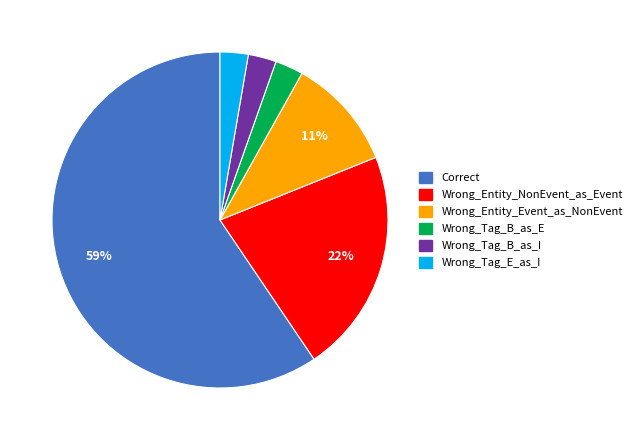

What is the majority slice?

Correct